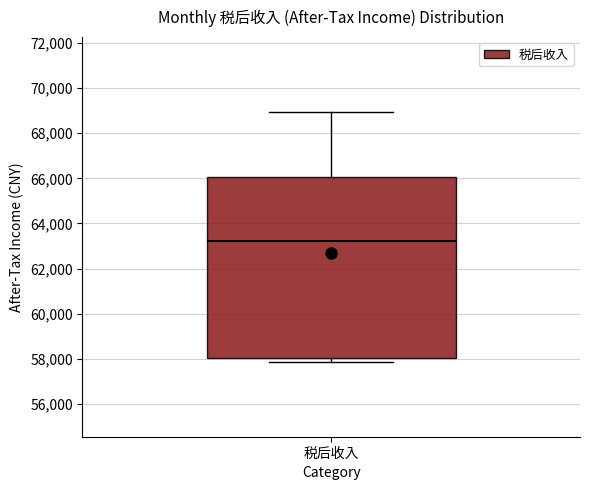

Transcribe this box plot: give where the median line is, the range the box spans, and where the two whiskers end, as read against the y-axis. The values are not printed on the chart, so give them approximately, as read against the axis.

median 63200, box 58000 to 66000, whiskers 57800 to 69000